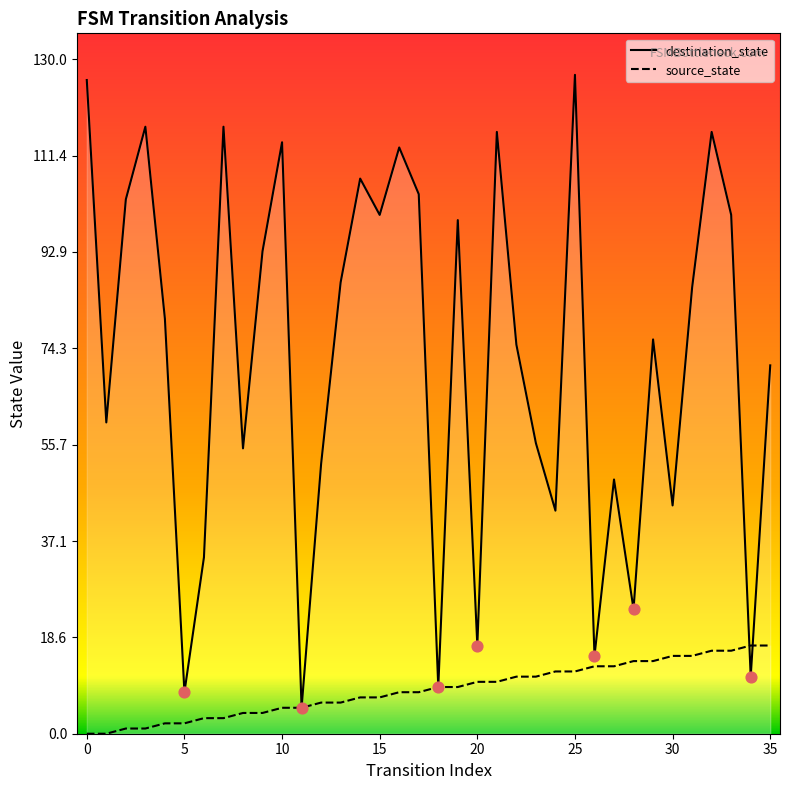

Which series has the largest total across all categories?

destination_state